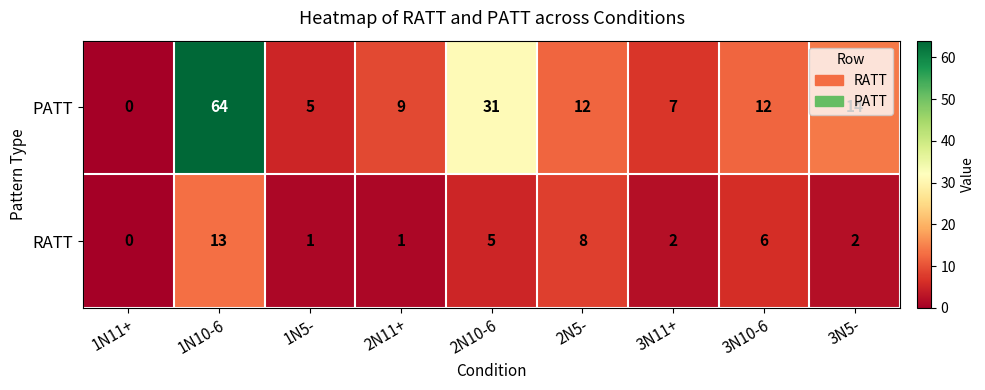

What is the sum of the PATT values at 3N11+ and 1N10-6?

71